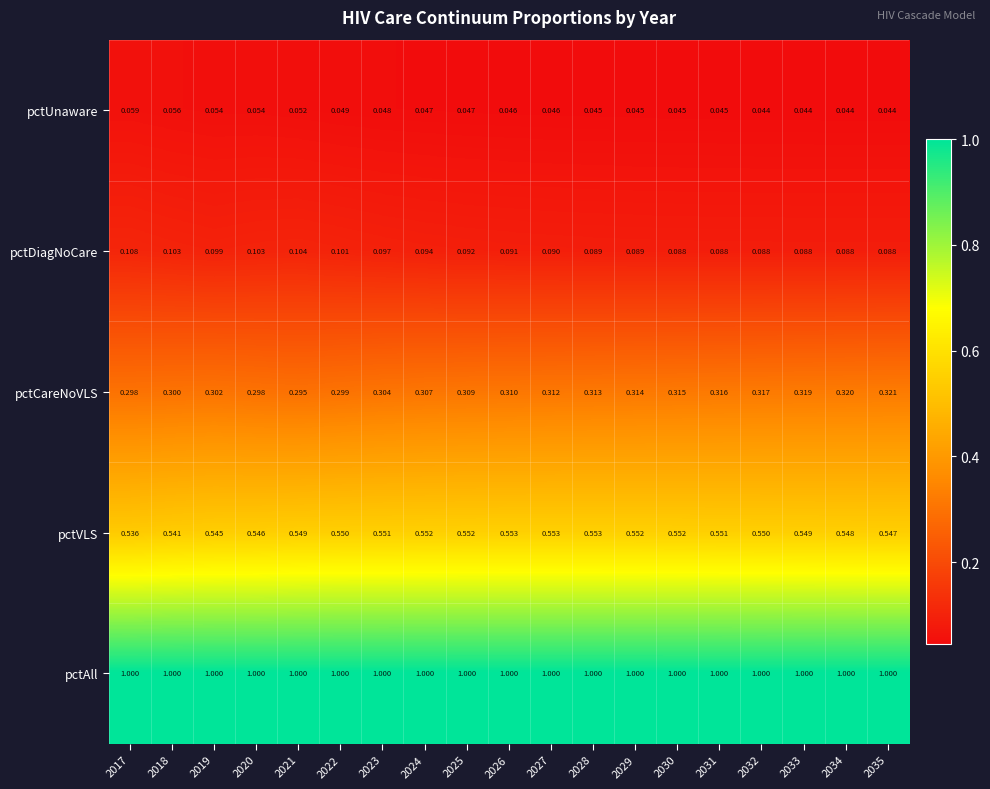

At how many categories does at least one series exceed 0?

19